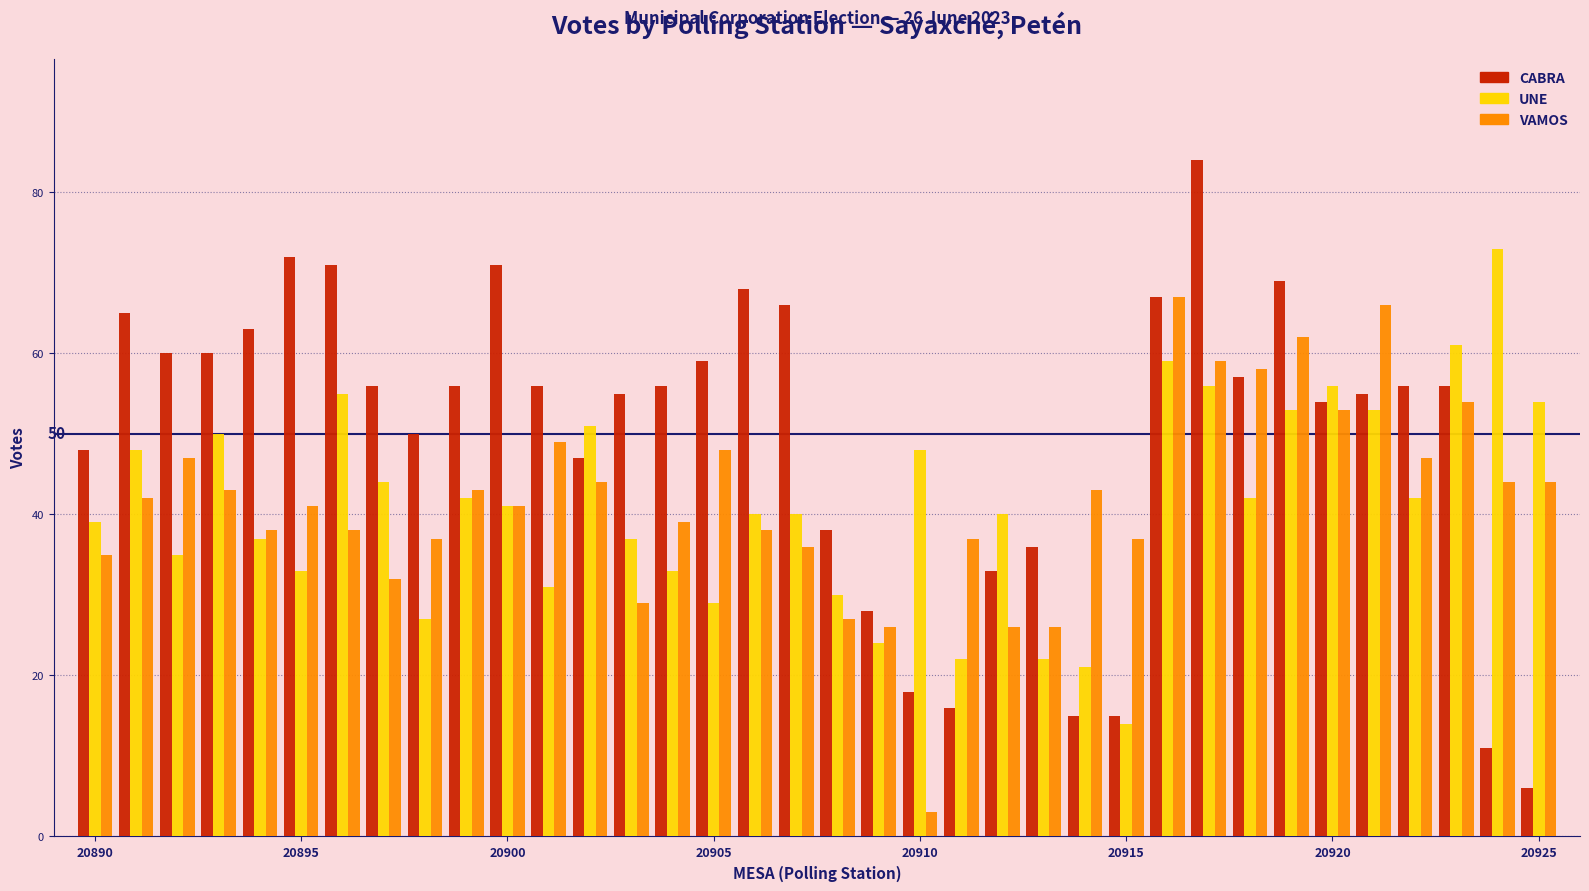

Which series has the largest total across all categories?

CABRA